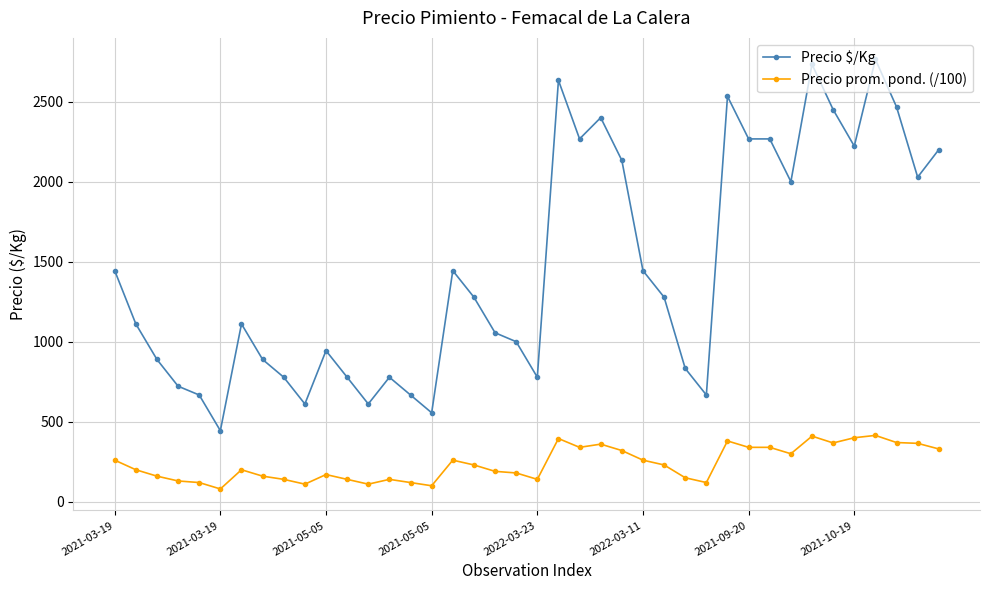

What is the maximum value shown in the chart?

2764.0